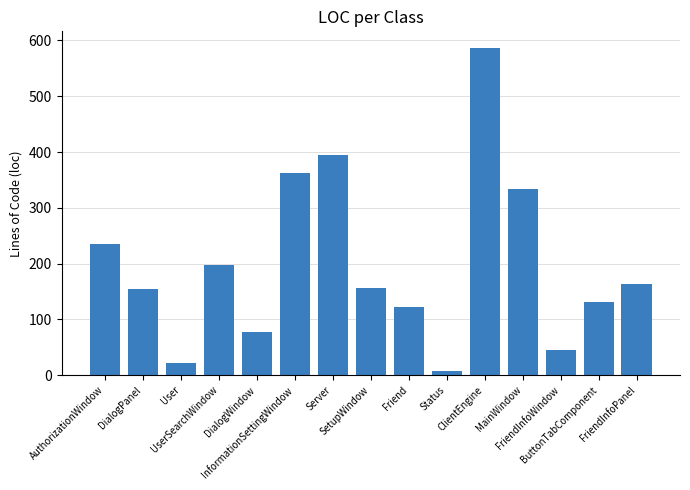

What is the sum of all values?

2987